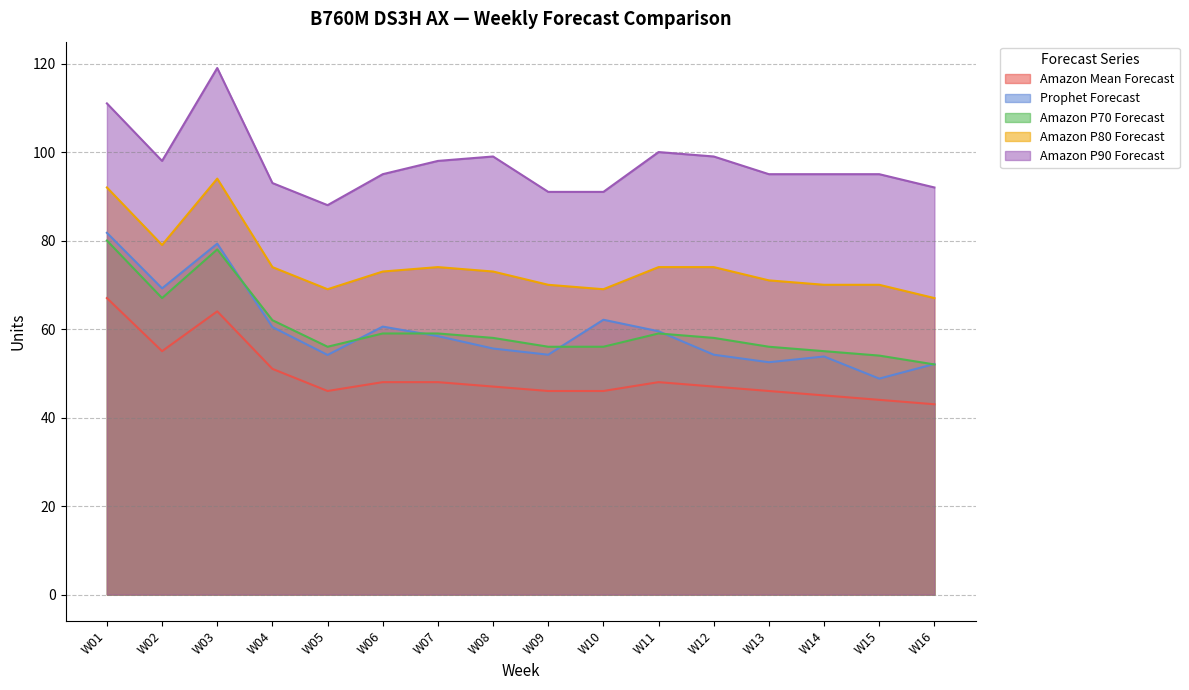

What are all the series names shown in the legend?

Amazon Mean Forecast, Prophet Forecast, Amazon P70 Forecast, Amazon P80 Forecast, Amazon P90 Forecast